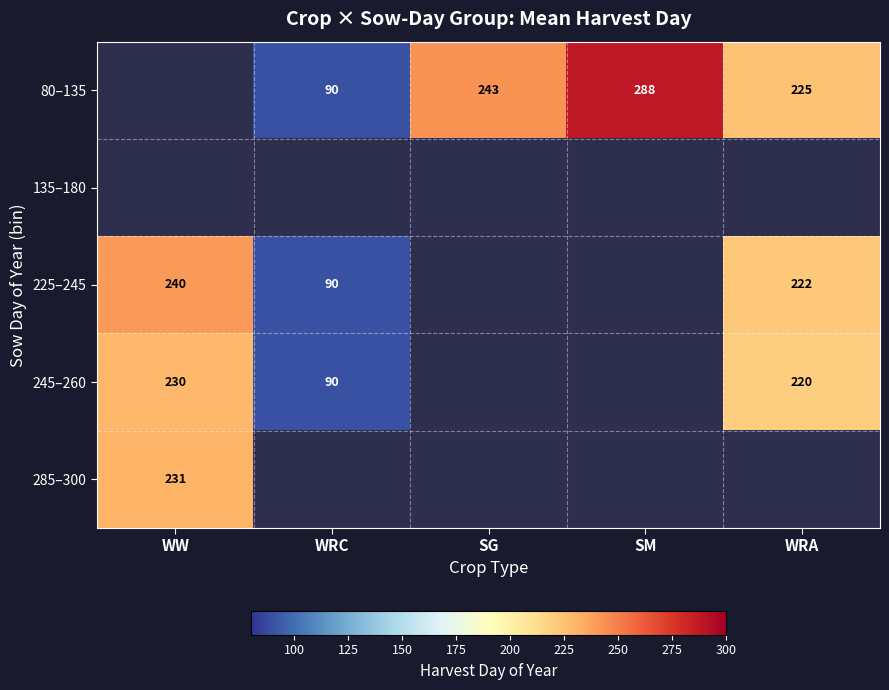

True or false: 80–135 has a value of 86 at SM.

False